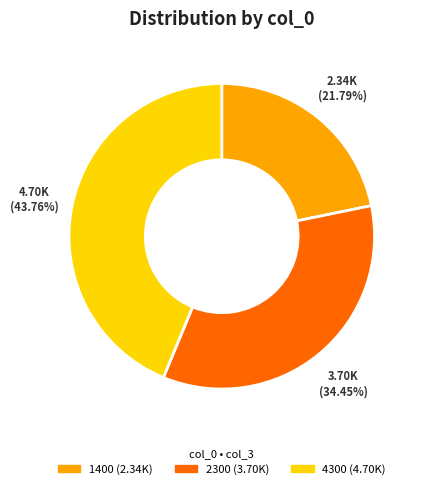

To the nearest percent, what percentage of the pie is 1400?

22%